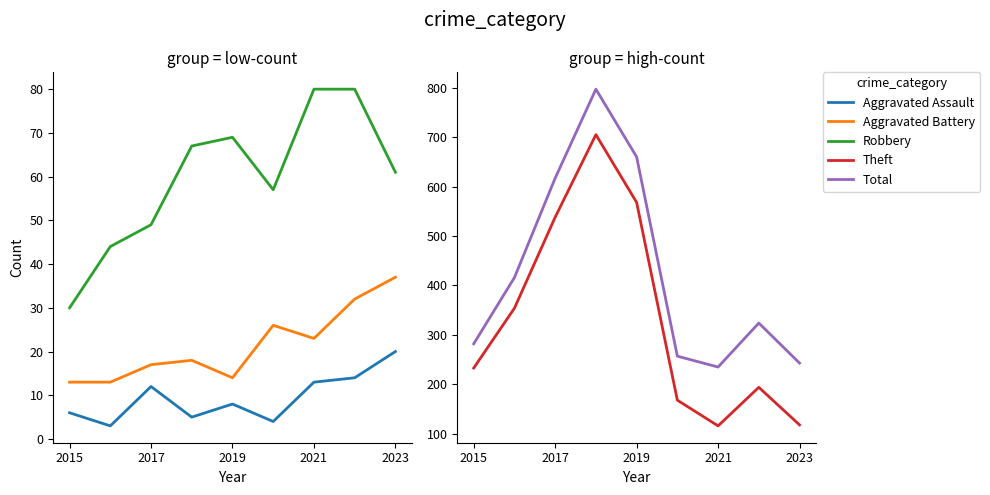

True or false: Theft and Total cross at least once.

False